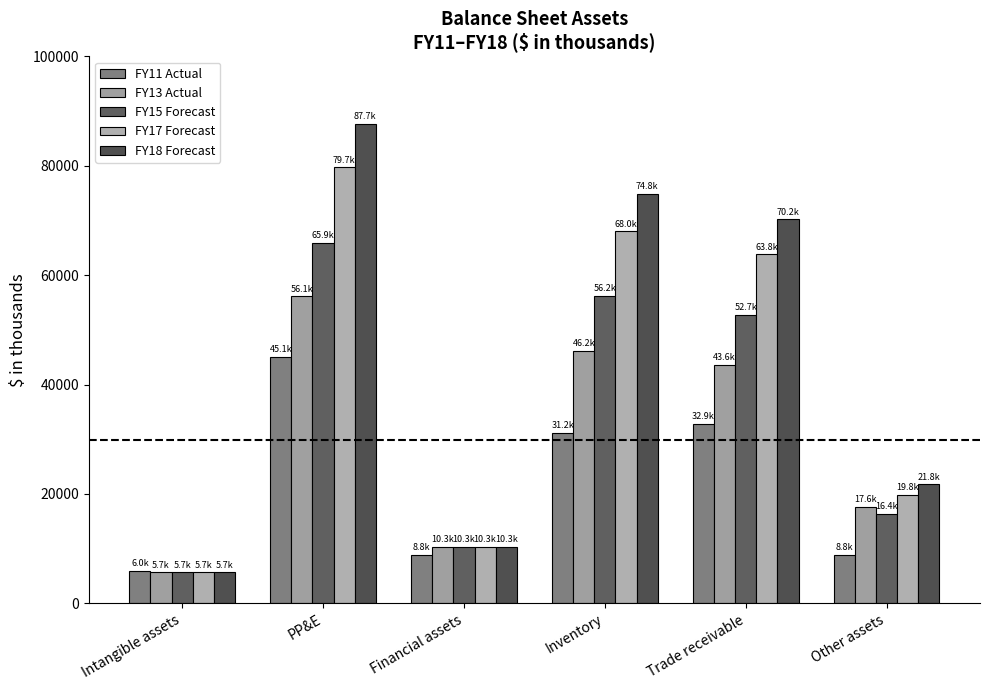

Where is FY15 Forecast nearest to the value 35768?

Trade receivable